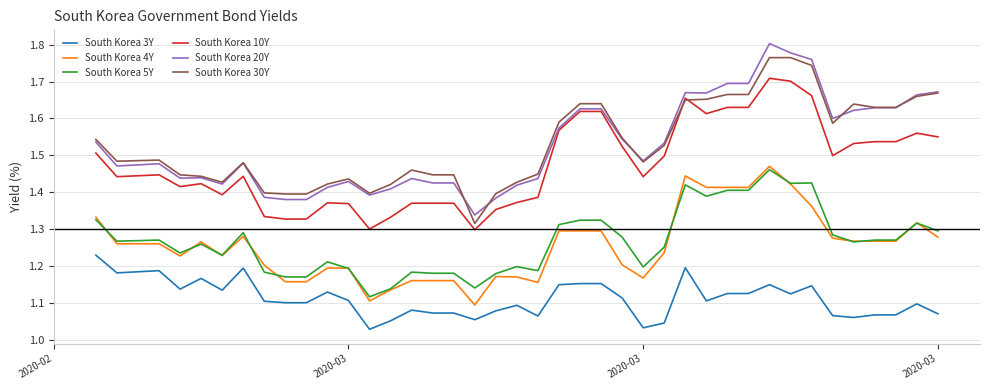

True or false: South Korea 4Y and South Korea 30Y cross at least once.

False